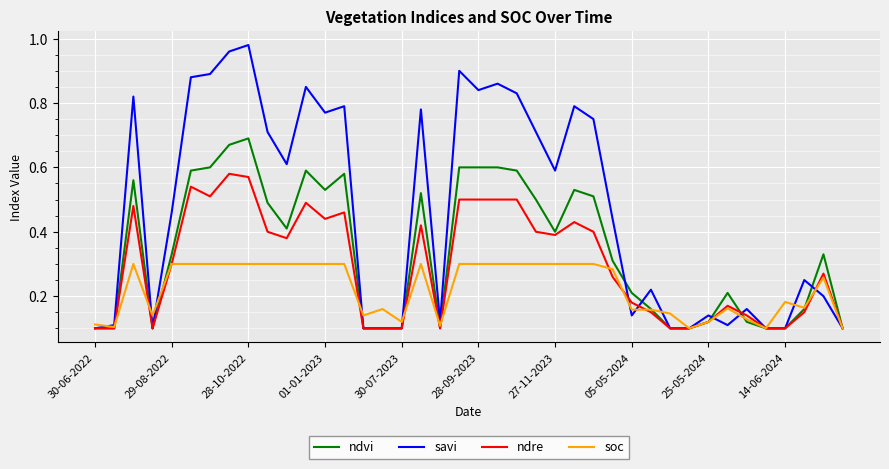

Which series has the largest range (max minus min)?

savi